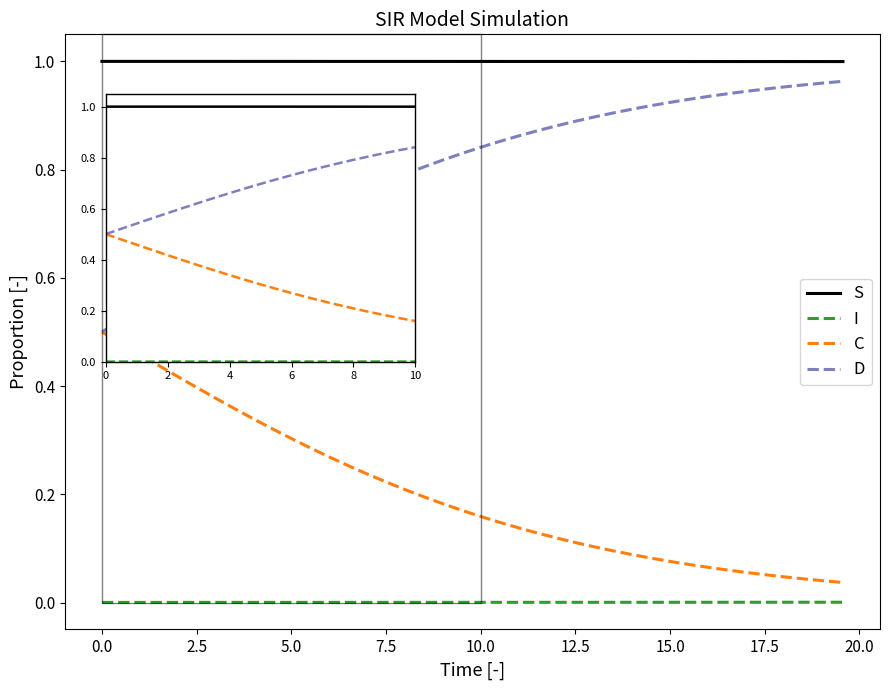

True or false: I and C intersect in this chart.

False